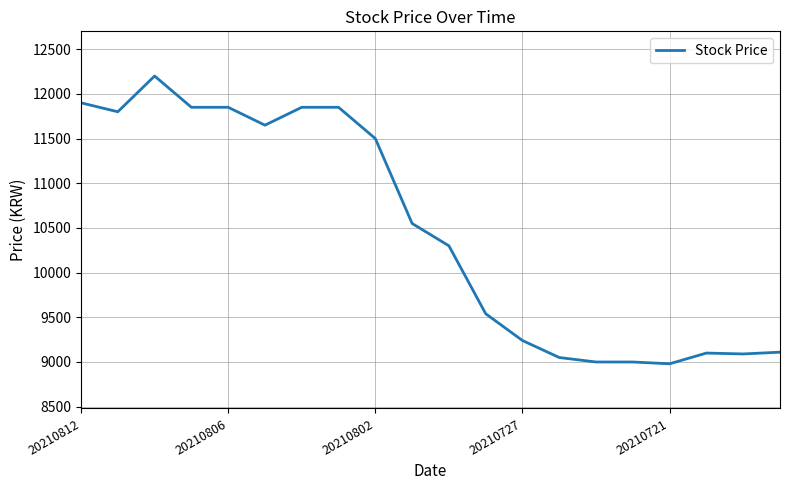

What is the difference between the maximum and minimum values?

3220